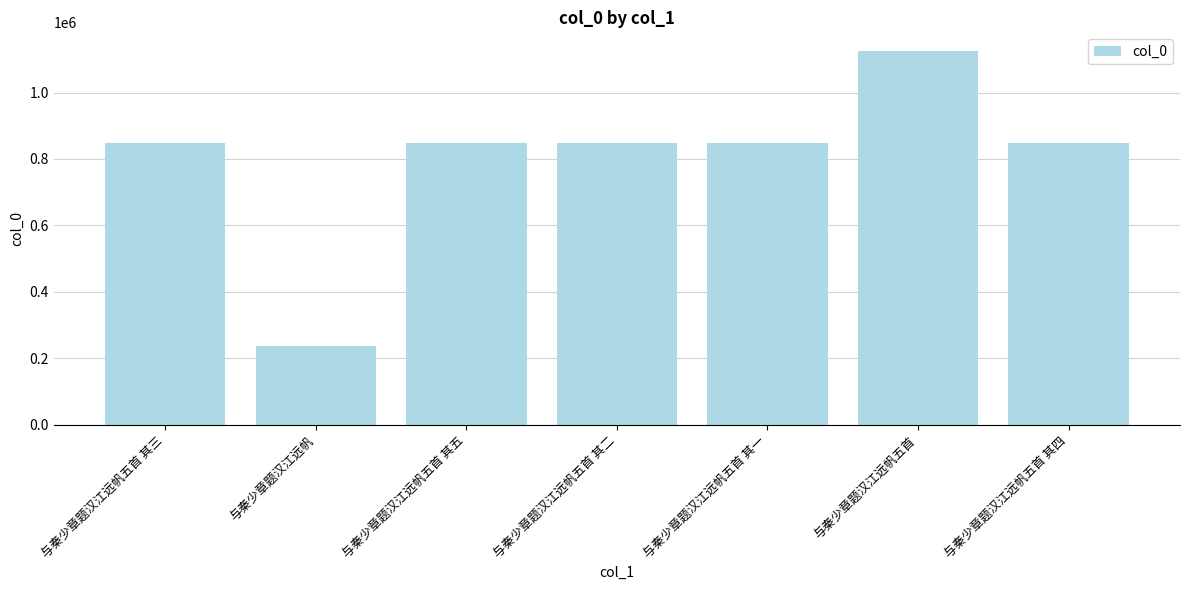

What is the ratio of the value at 与秦少章题汉江远帆五首 其五 to the value at 与秦少章题汉江远帆?

3.6